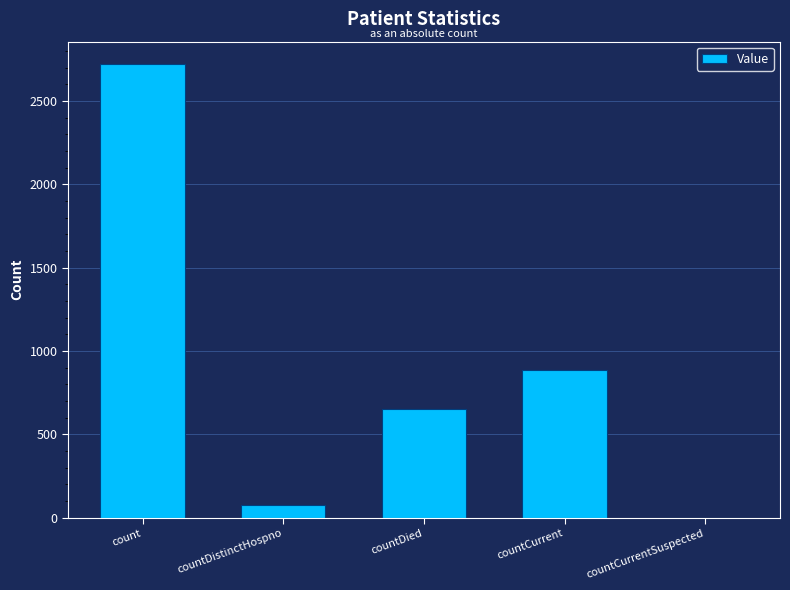

The chart shows a value of 1441 at countCurrentSuspected. True or false?

False